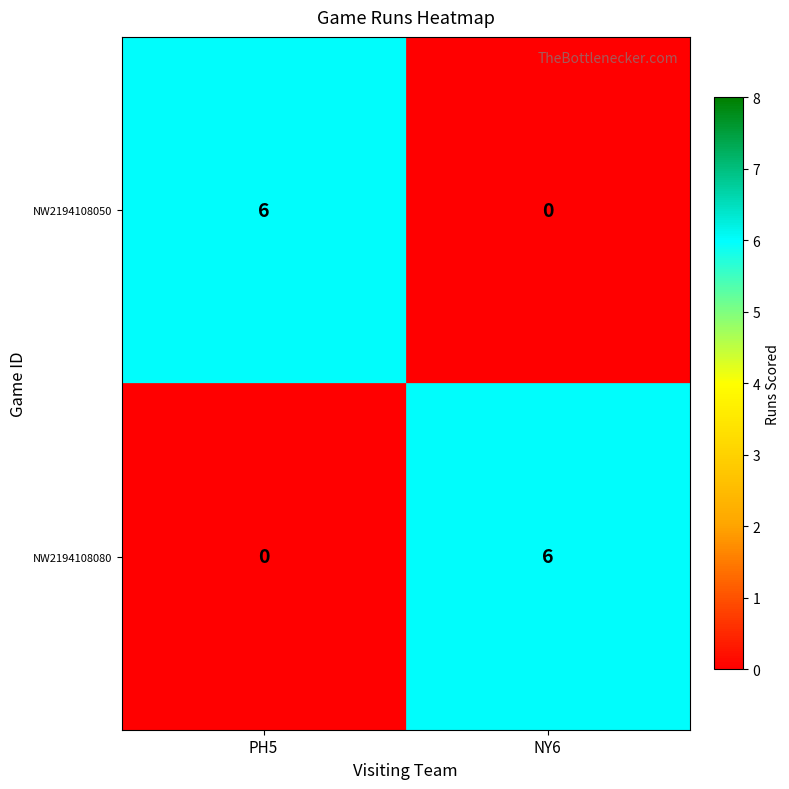

What is the total value across all series at NY6?

6